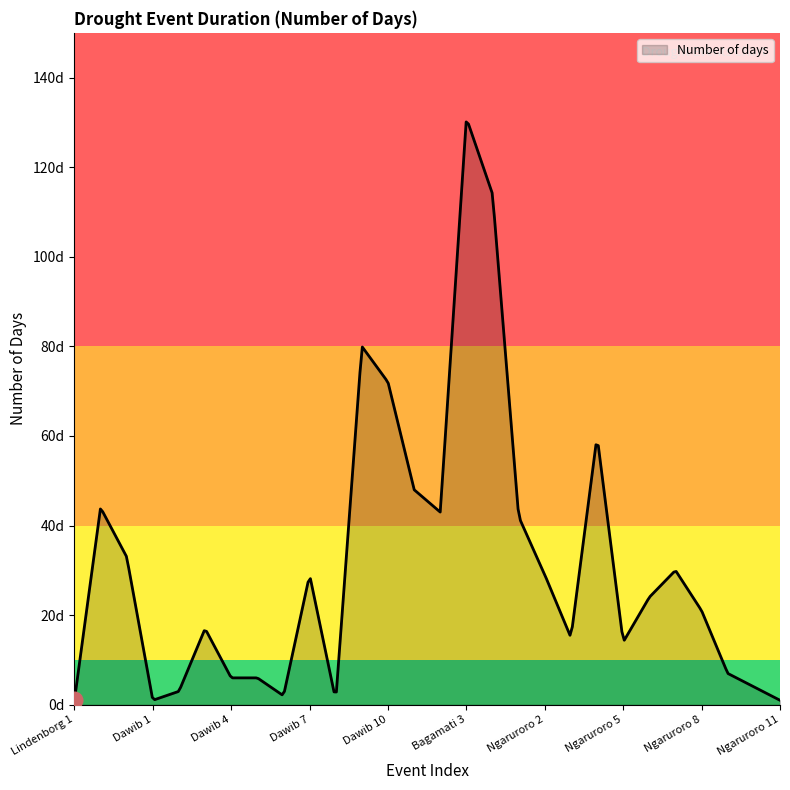

What is the label of the 23rd point from the left?

Ngaruroro 6